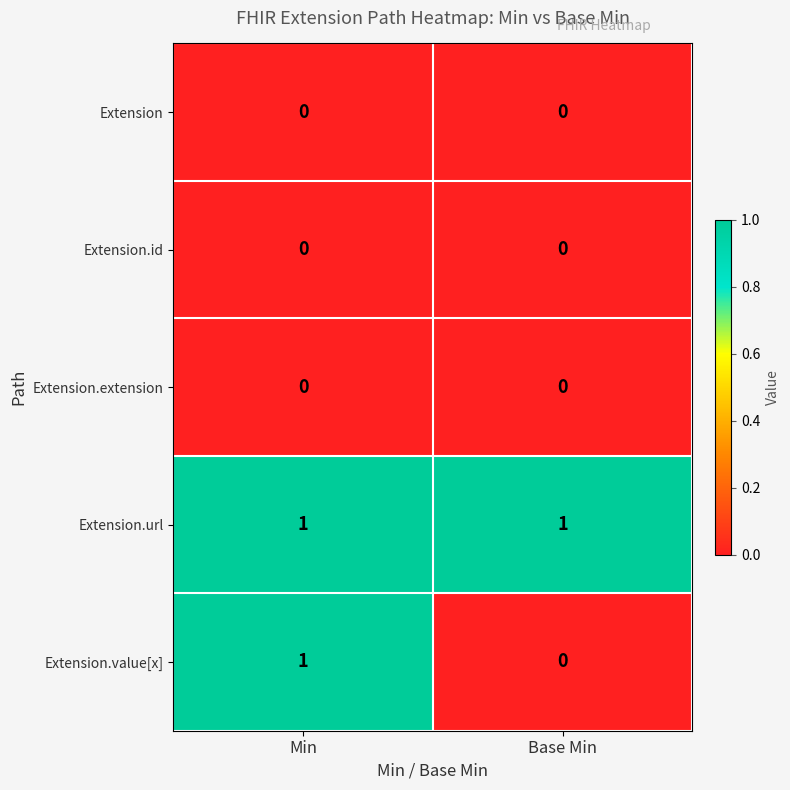

Where is Extension.value[x] nearest to the value 0?

Base Min